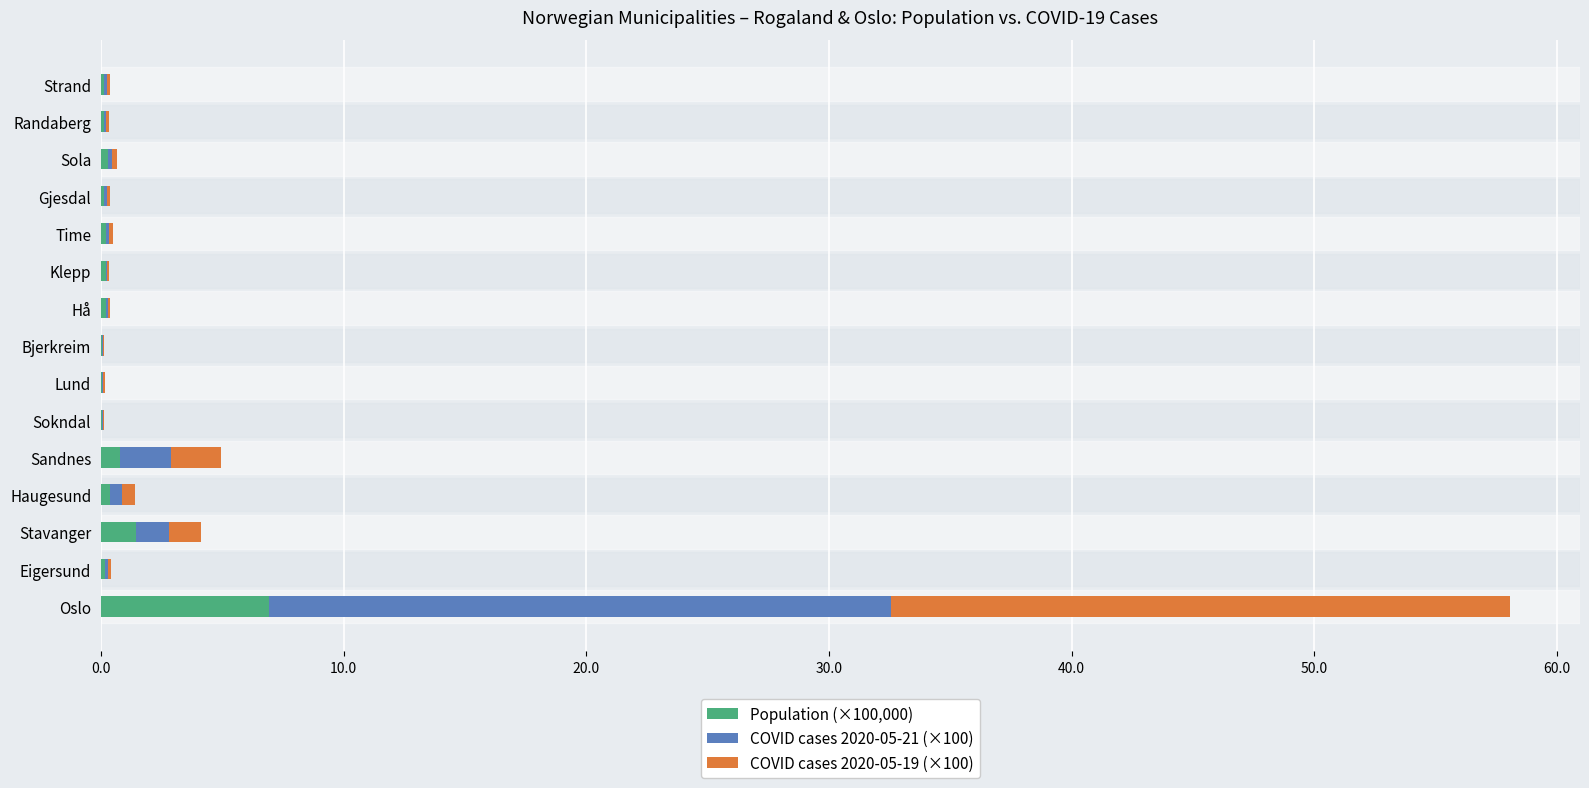

At which category is the sum across all series the highest?

Oslo